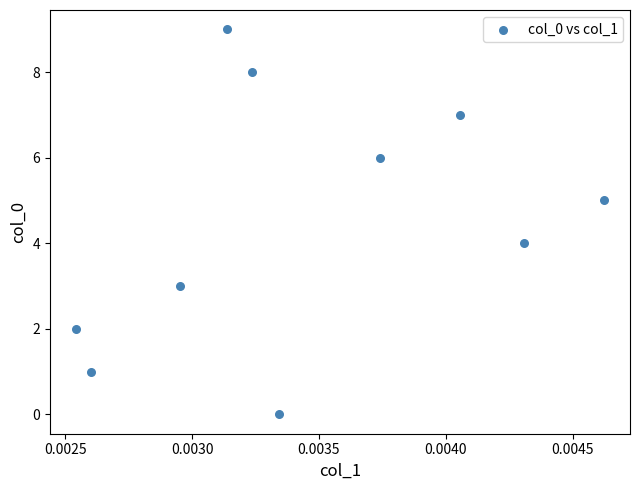

What is the range of Y values (max minus min)?

9